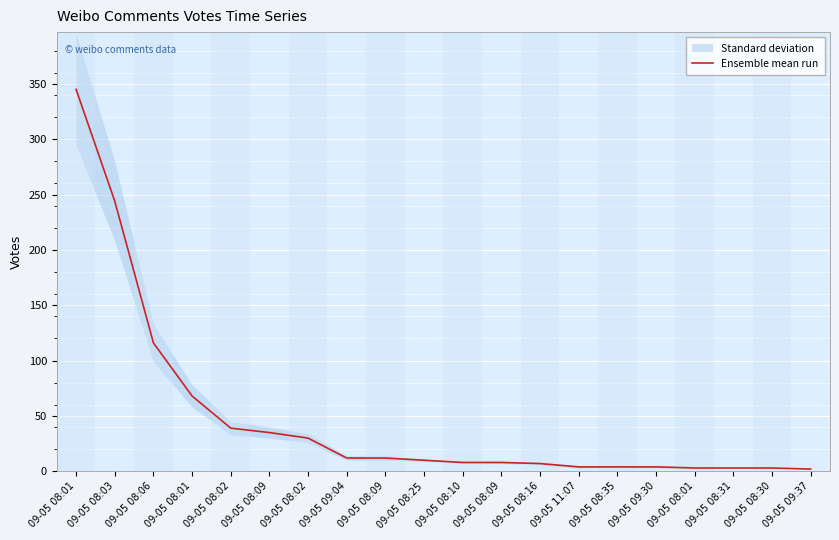

Rank the categories by value from highest to lowest.

09-05 08:01, 09-05 08:03, 09-05 08:06, 09-05 08:01, 09-05 08:02, 09-05 08:09, 09-05 08:02, 09-05 09:04, 09-05 08:09, 09-05 08:25, 09-05 08:10, 09-05 08:09, 09-05 08:16, 09-05 11:07, 09-05 08:35, 09-05 09:30, 09-05 08:01, 09-05 08:31, 09-05 08:30, 09-05 09:37